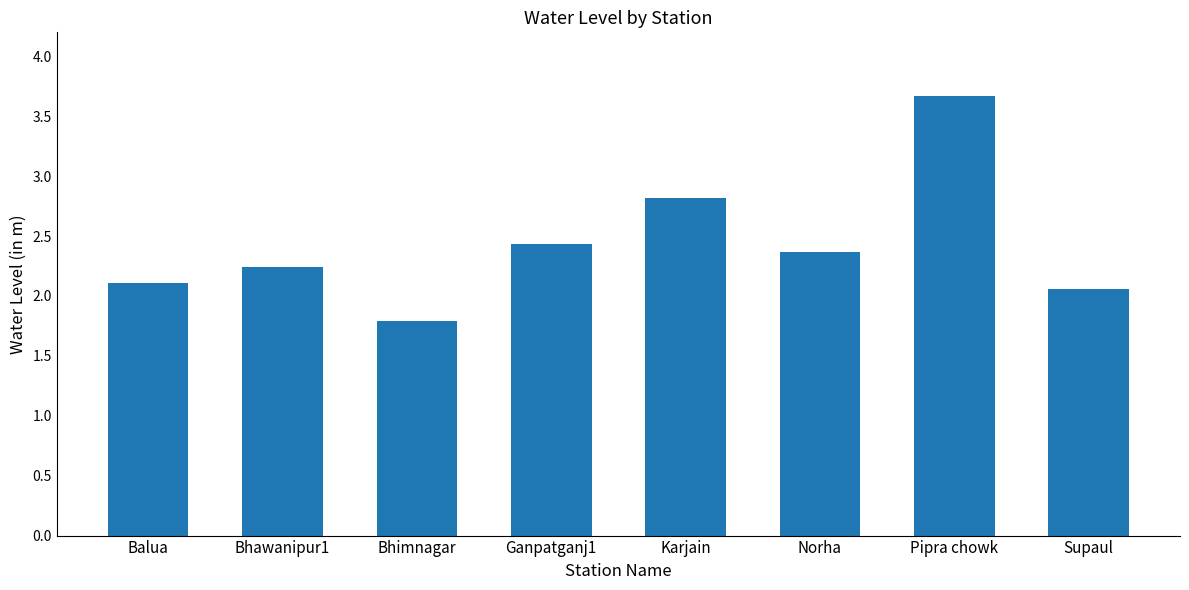

What position from the right is Balua?

8